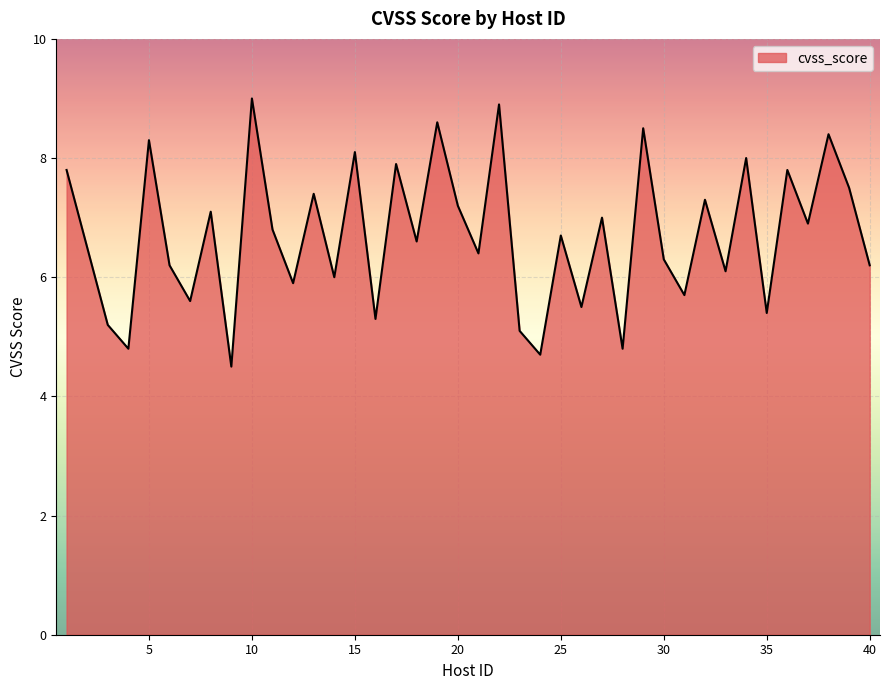

What is the greatest value displayed?

9.0